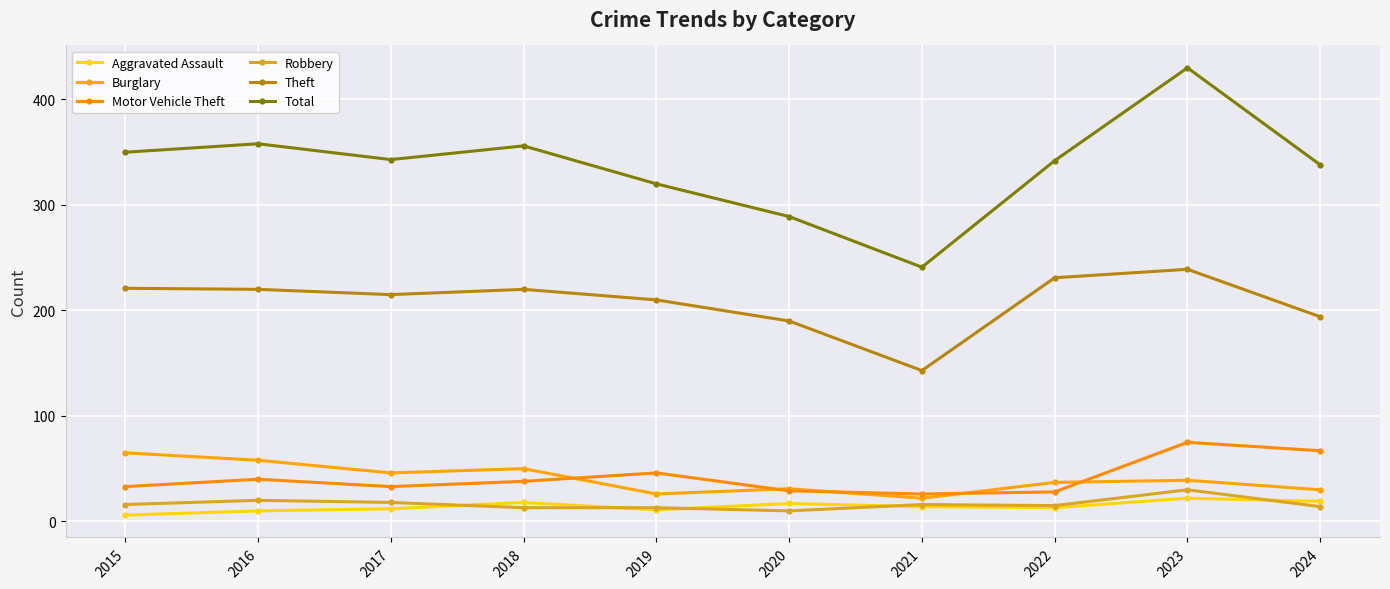

What is the difference between the Burglary values at 2018 and 2019?

24